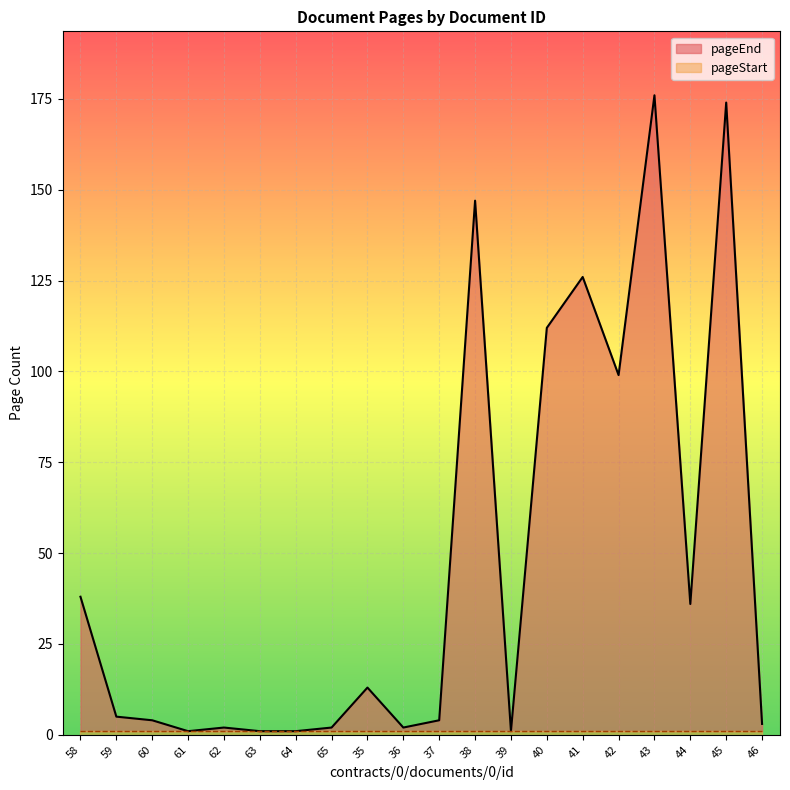

What is the difference between the values at 35 and 43?

163